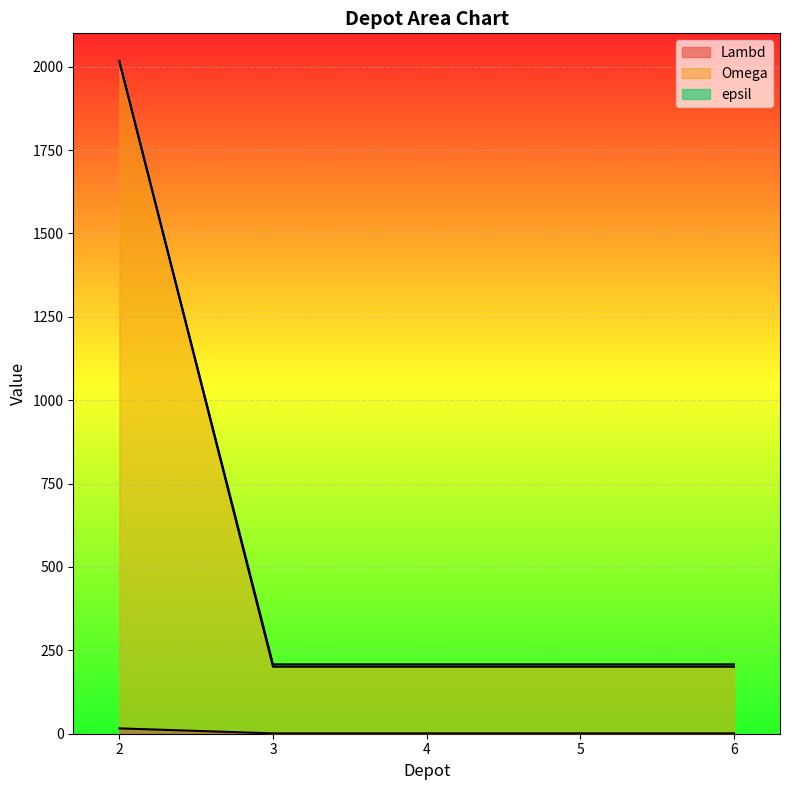

Which label corresponds to the smallest value in the chart?

3